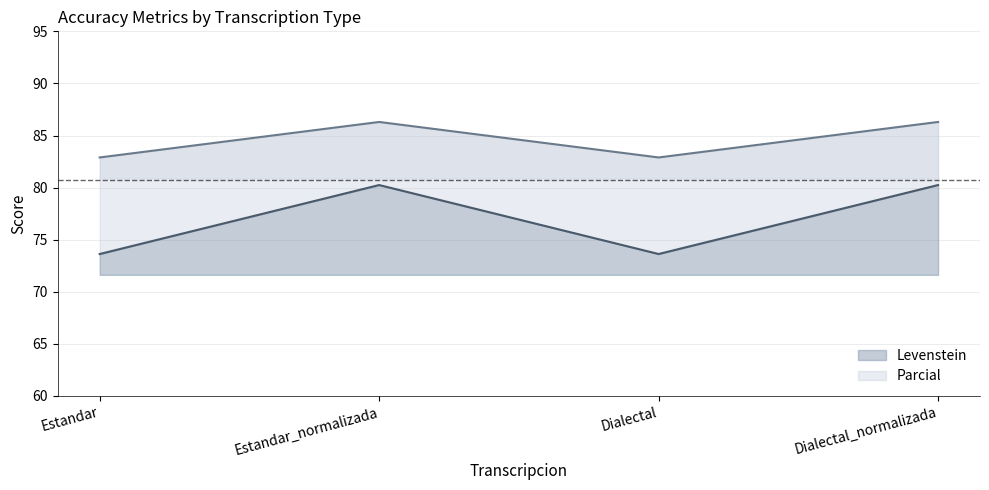

Where is Levenstein line nearest to the value 76?

Estandar